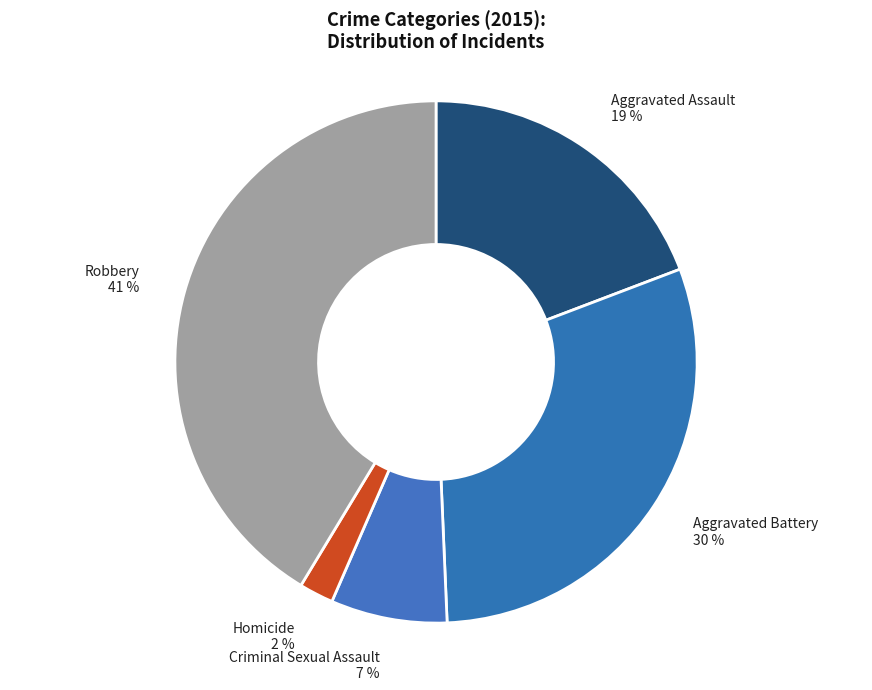

Is Criminal Sexual Assault the majority of the pie?

No